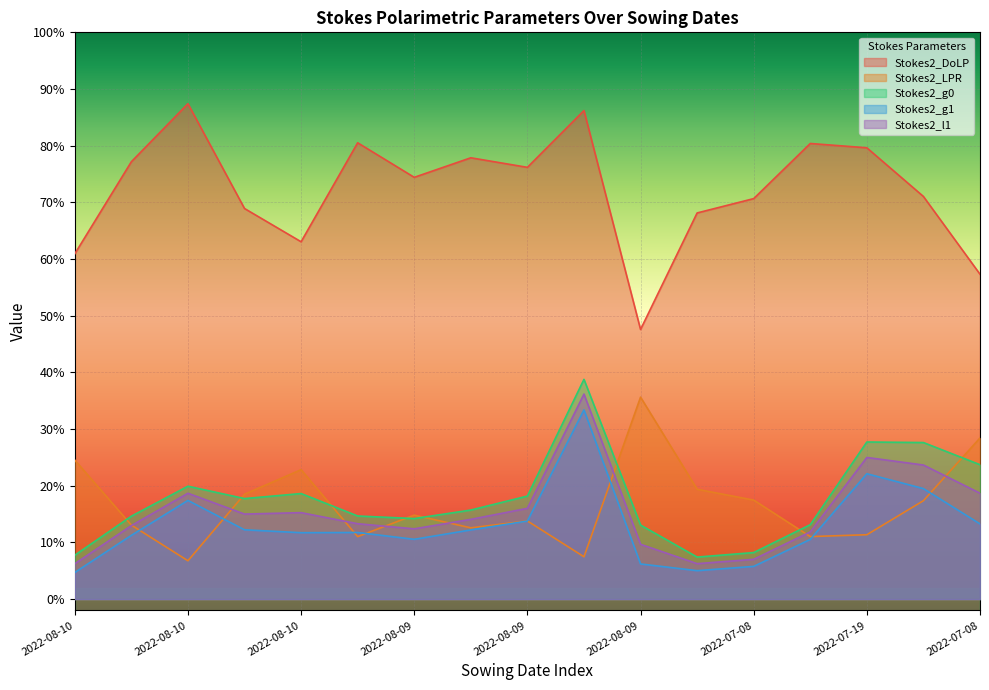

Where is Stokes2_DoLP nearest to the value 0?

2022-08-09